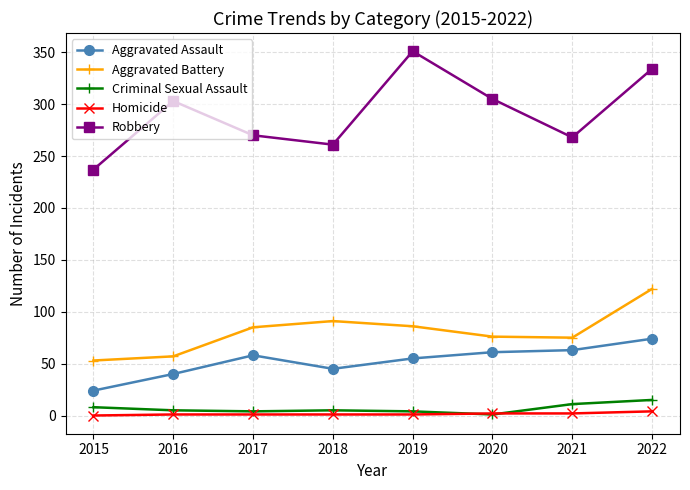

Read the Homicide value at 2018.

1